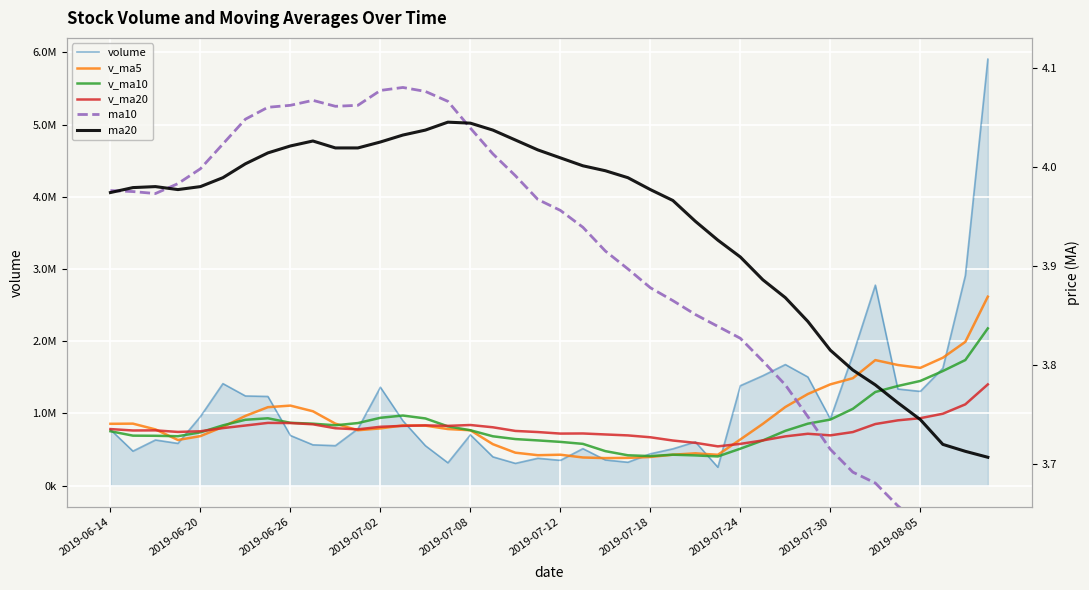

How many interior local peaks does the v_ma5 series have?

6